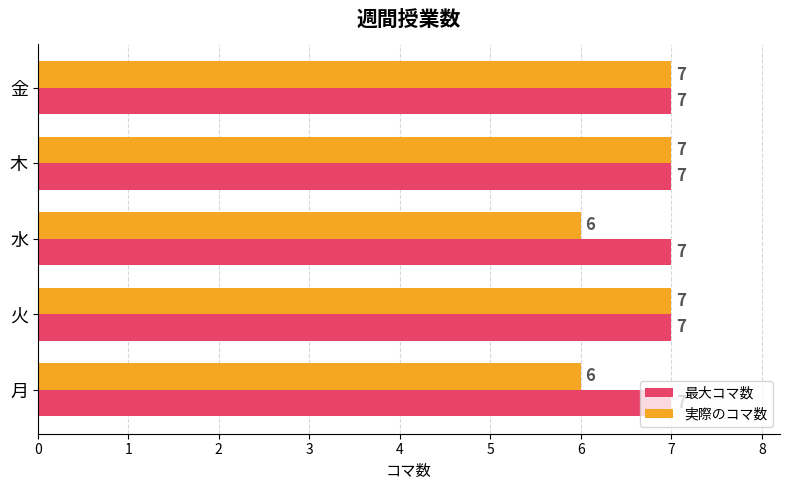

True or false: 最大コマ数 has a value of 7 at 金.

True